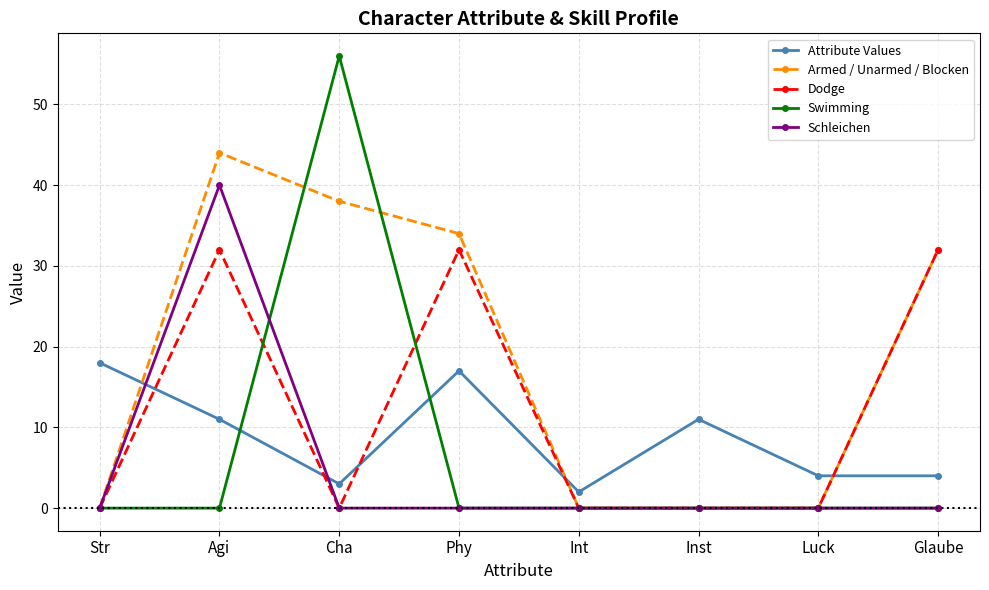

Which category has the highest value in the Attribute Values series?

Str